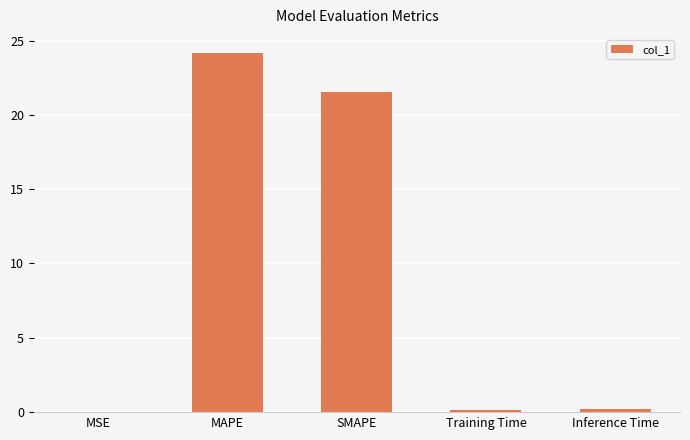

What is the sum of all values?

46.1